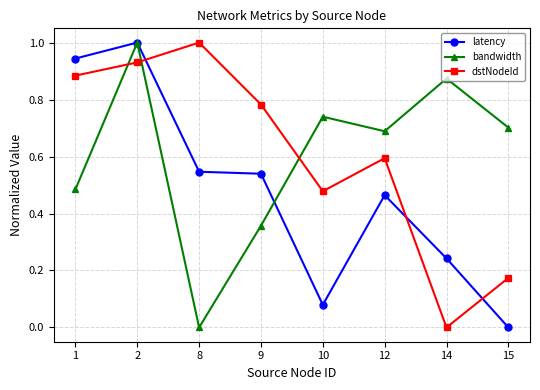

After their last crossing, which series has the higher values: bandwidth or dstNodeId?

bandwidth